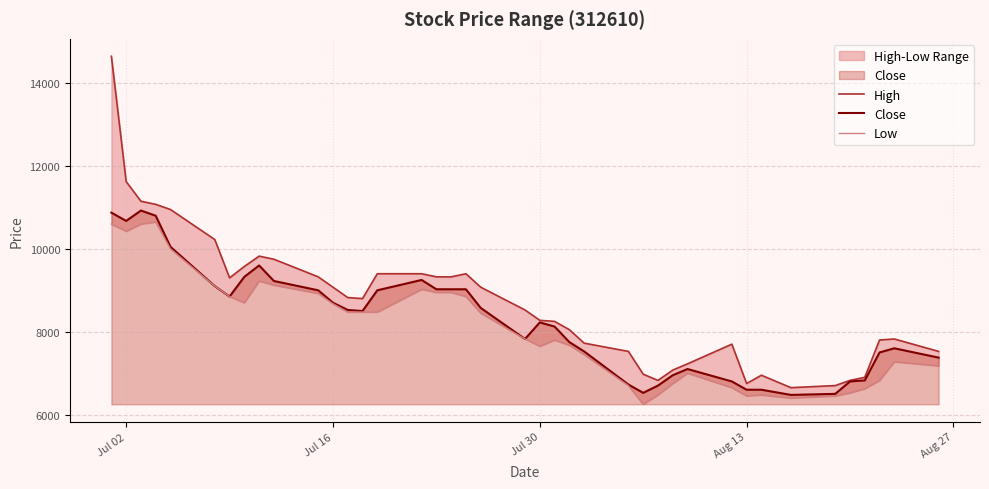

At which label does High reach its peak?

Jul 02